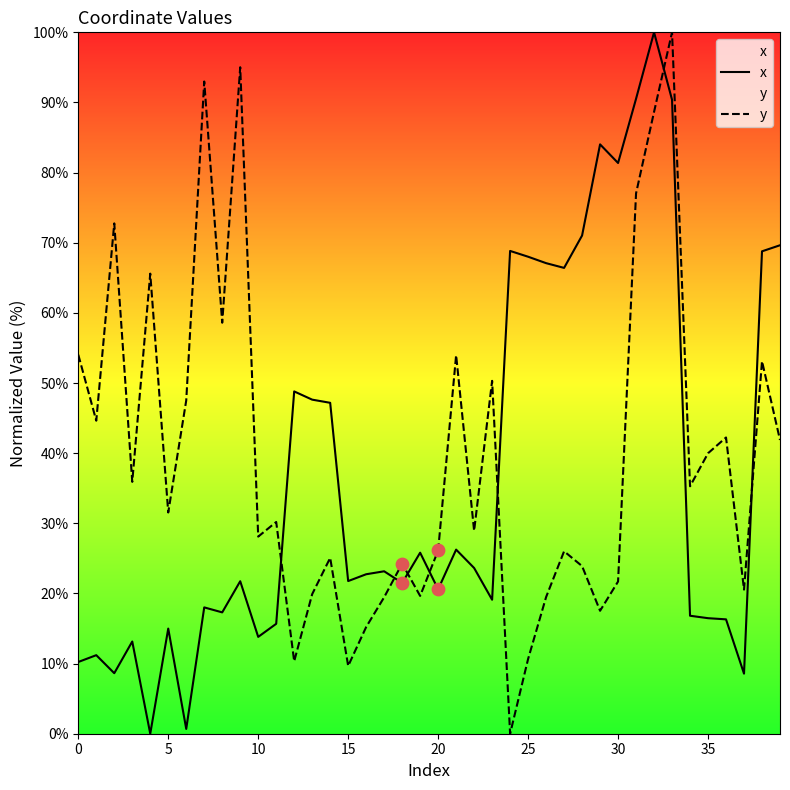

Which series has the widest spread of Y values?

x